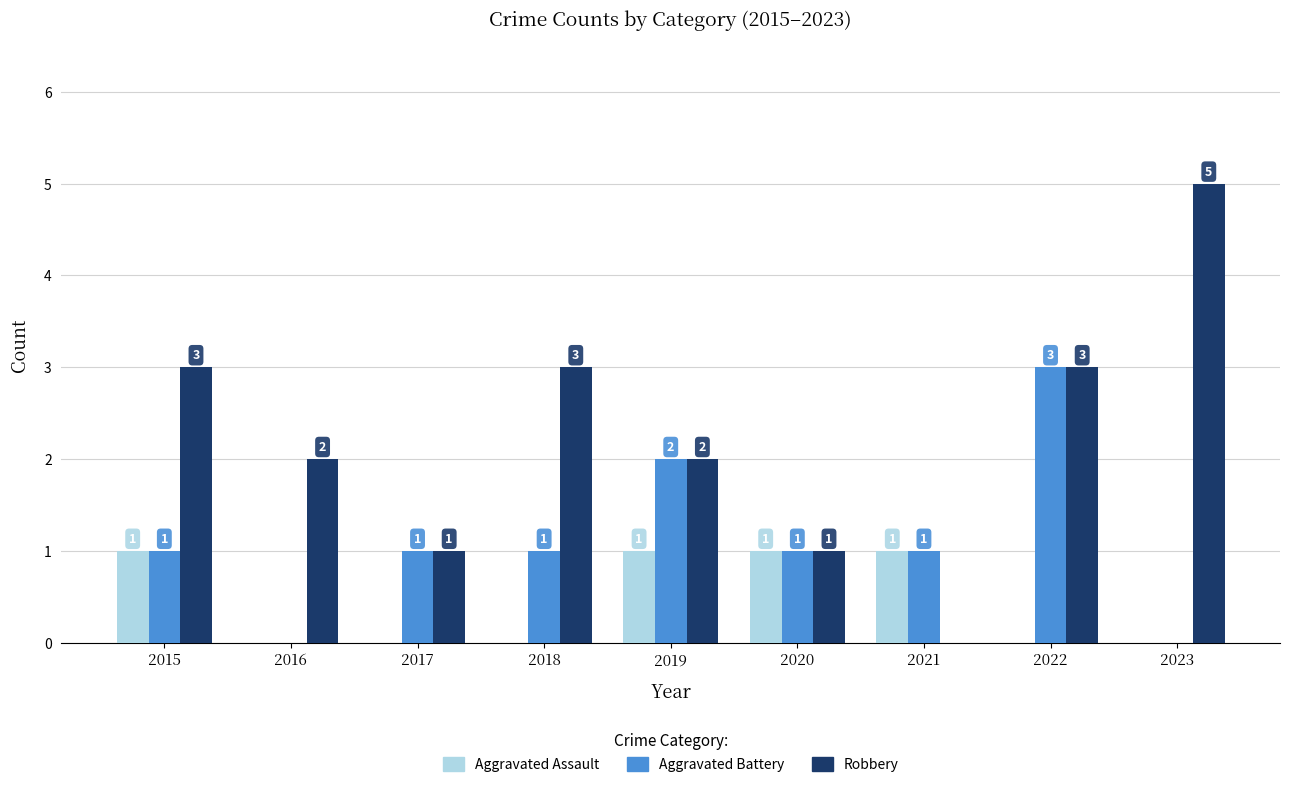

The value of Aggravated Battery at 2018 is 1. True or false?

True